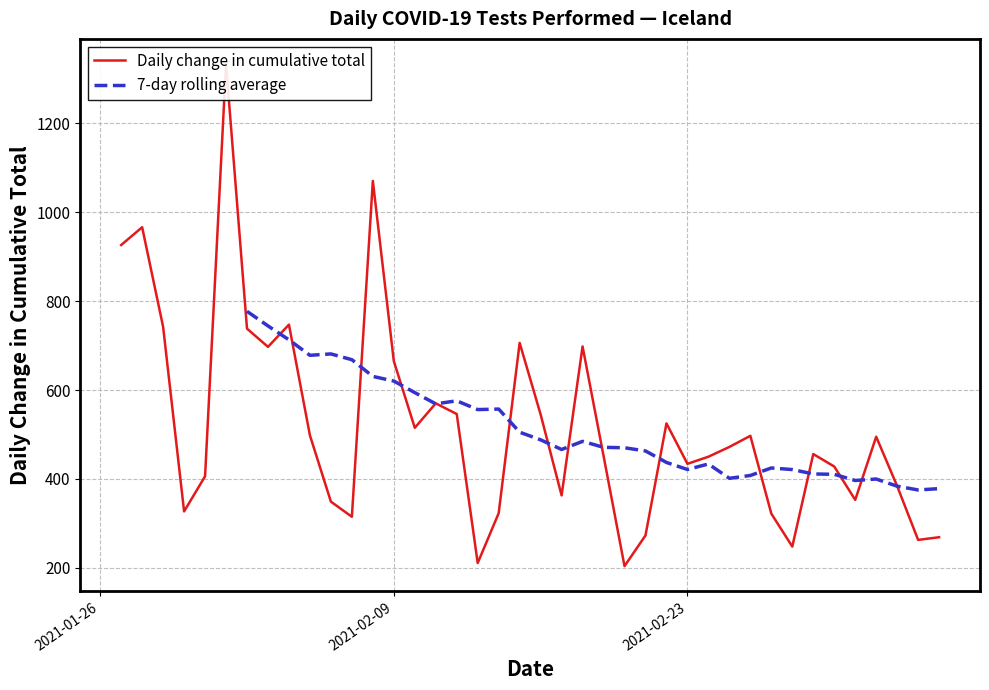

What is the minimum value for 7-day rolling average?

375.3